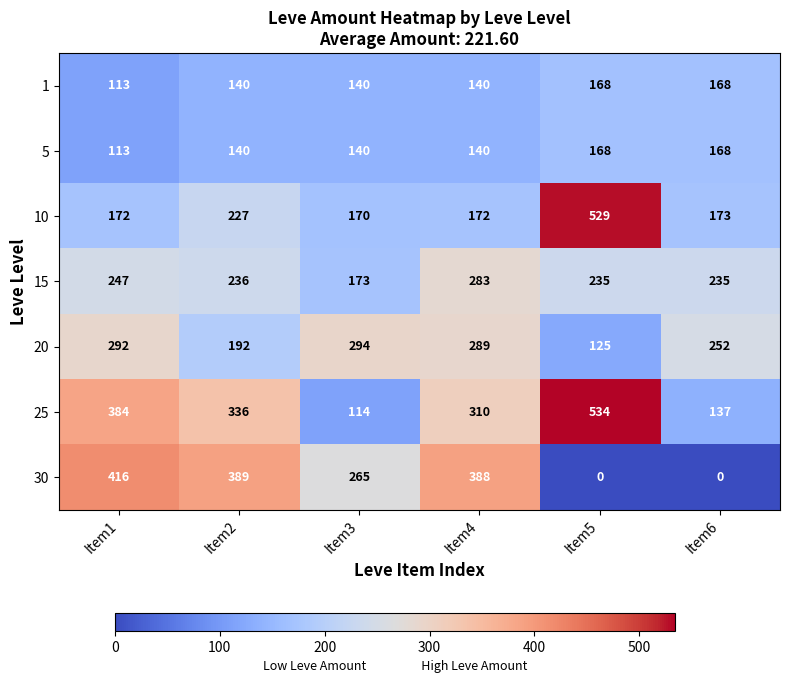

The 30 series shows 265 at Item3. True or false?

True